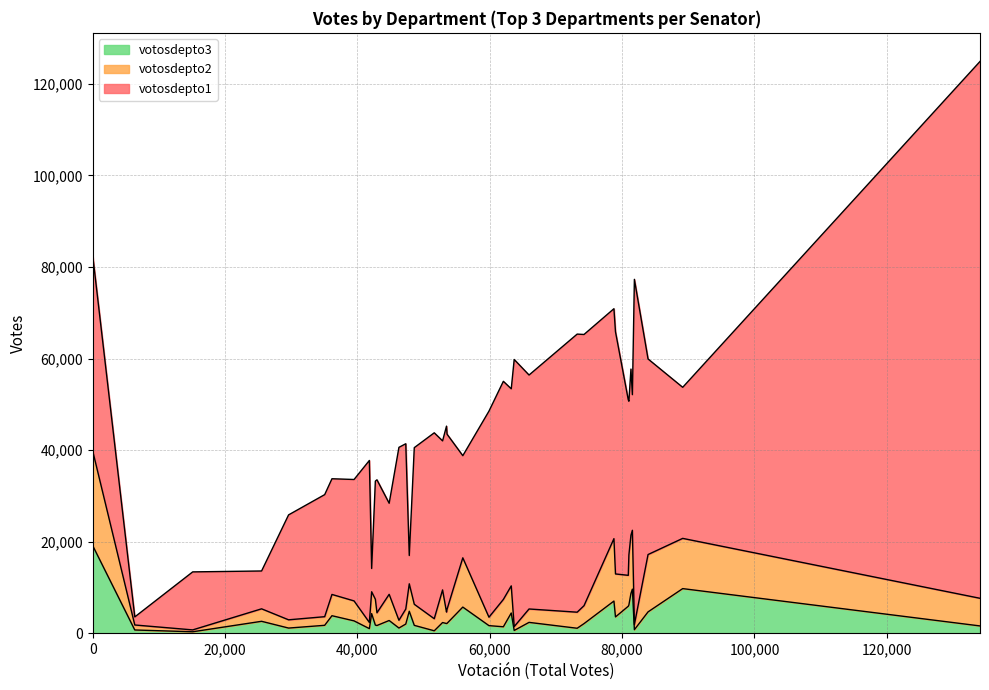

How many values in the votosdepto3 series exceed 2215?

19